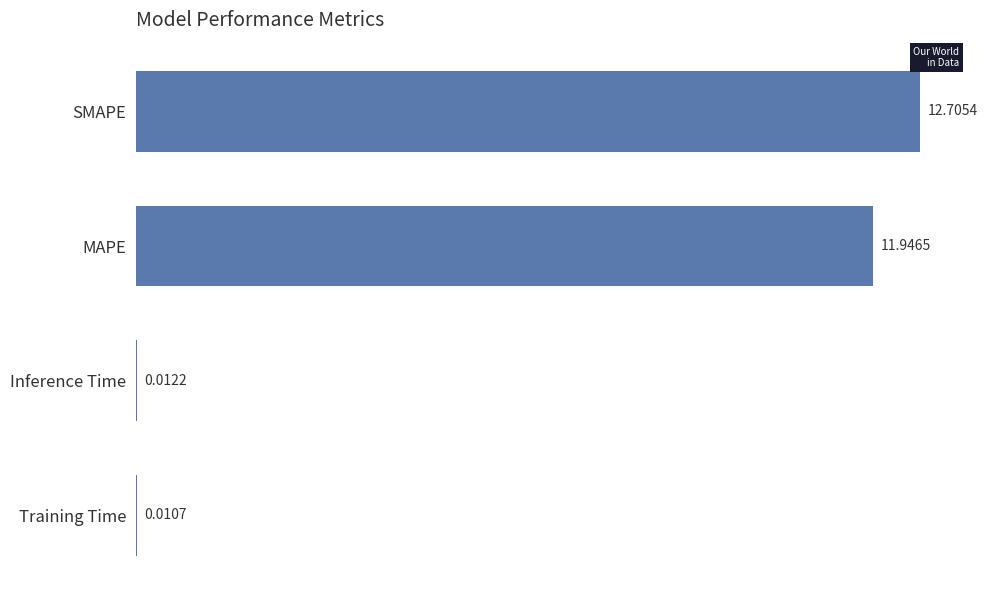

What is the change in value from SMAPE to Training Time?

-12.7